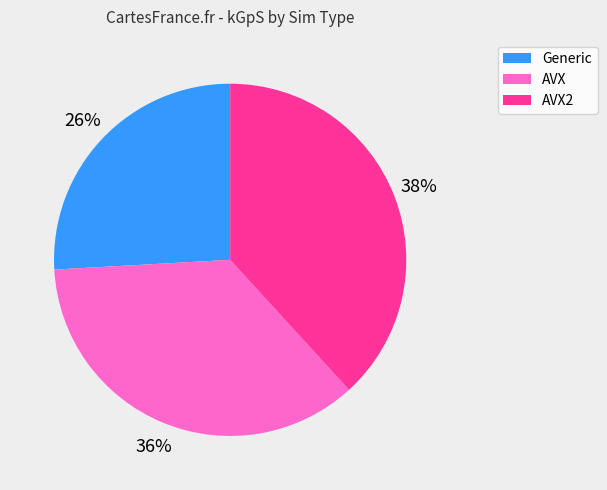

To the nearest percent, what is the difference between the largest and smallest slice percentages?

12%